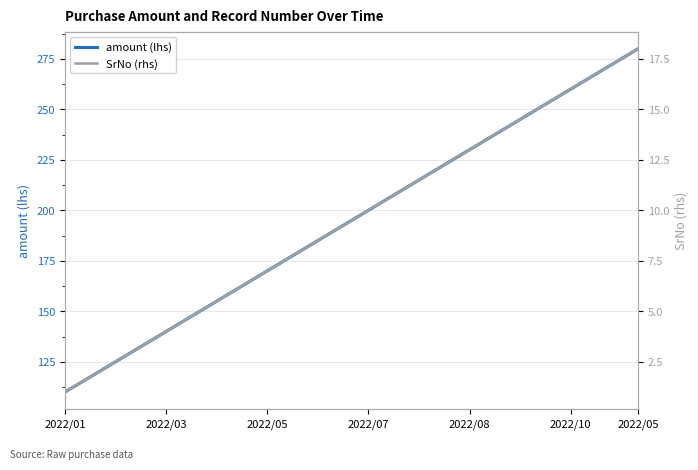

True or false: amount (lhs) and SrNo (rhs) intersect in this chart.

False